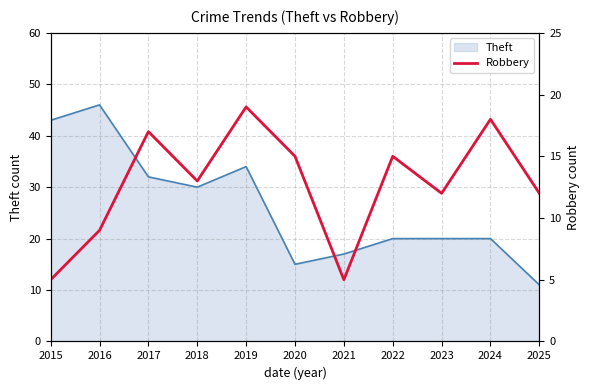

What is the highest value of the Theft series?

46